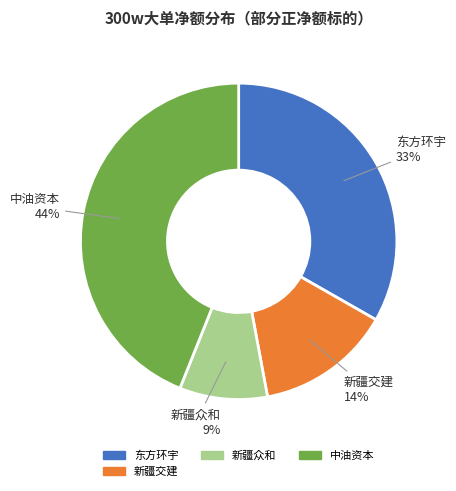

Is the sum of 新疆众和 and 中油资本 greater than half?

Yes